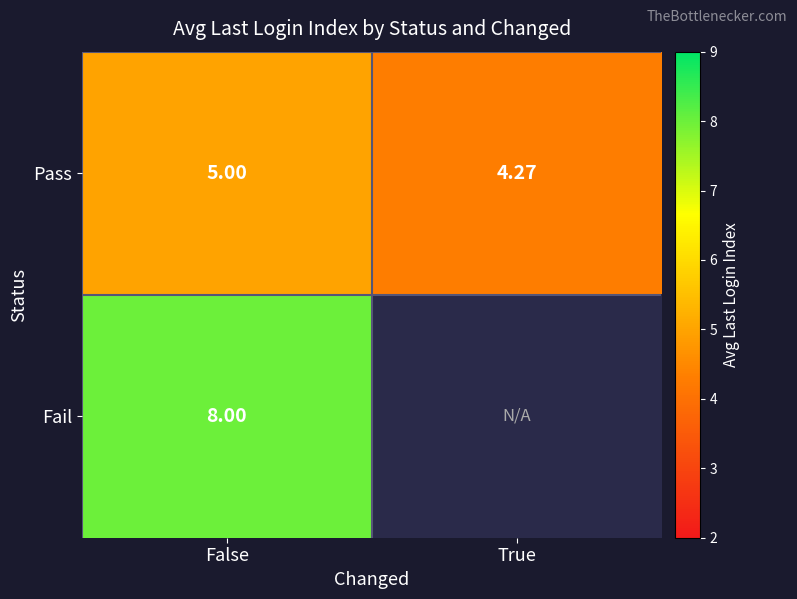

Rank the categories by Pass value from highest to lowest.

False, True